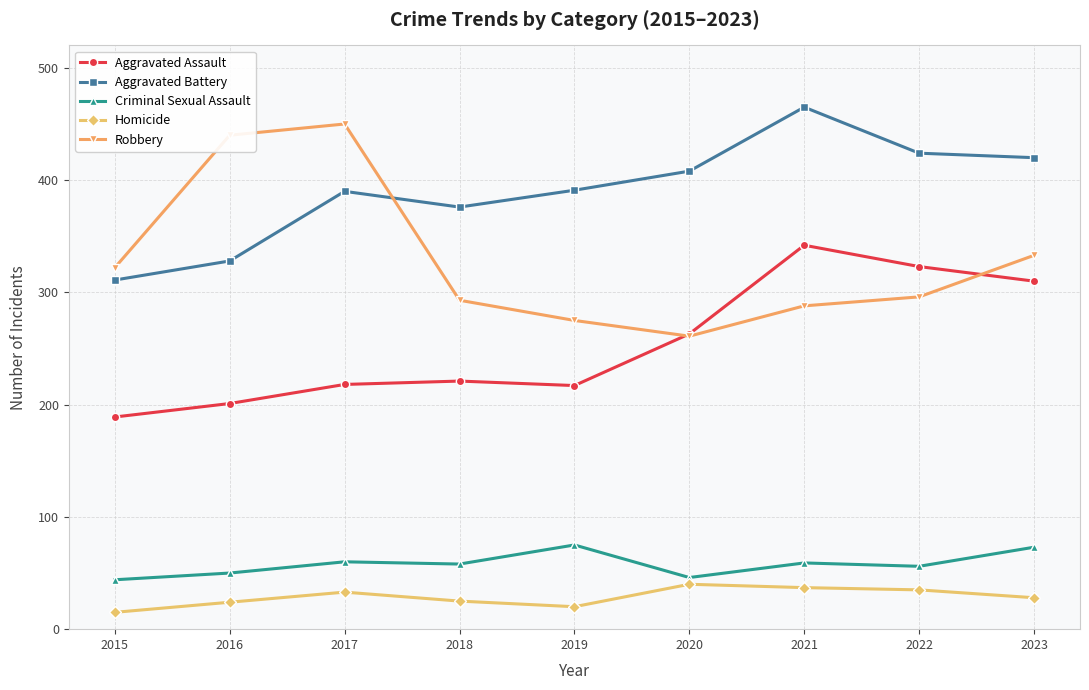

List the series in order of their peak value, highest first.

Aggravated Battery, Robbery, Aggravated Assault, Criminal Sexual Assault, Homicide